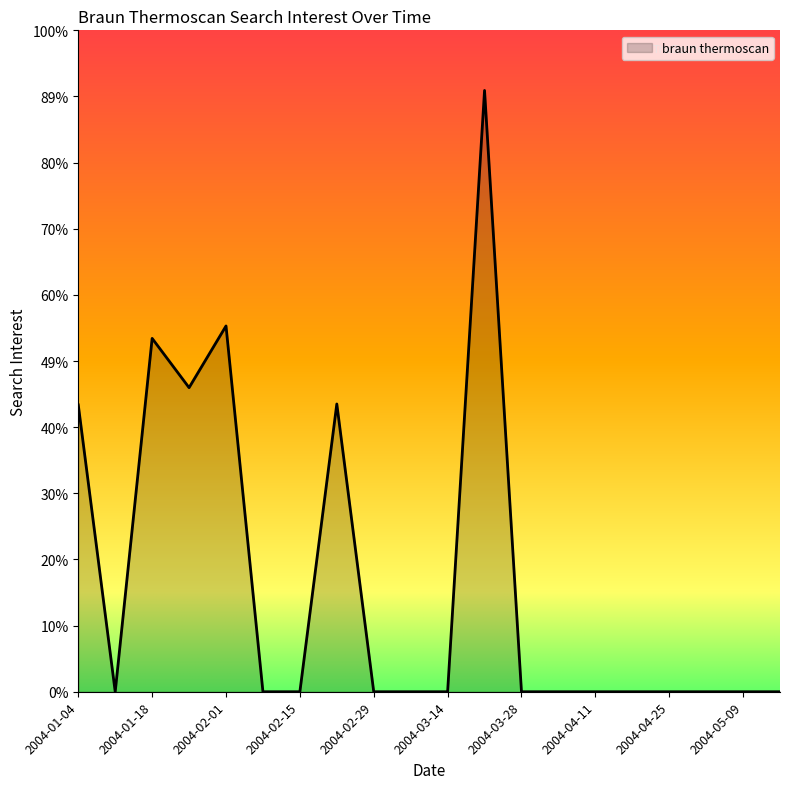

At which label is the value closest to 4736?

2004-01-25